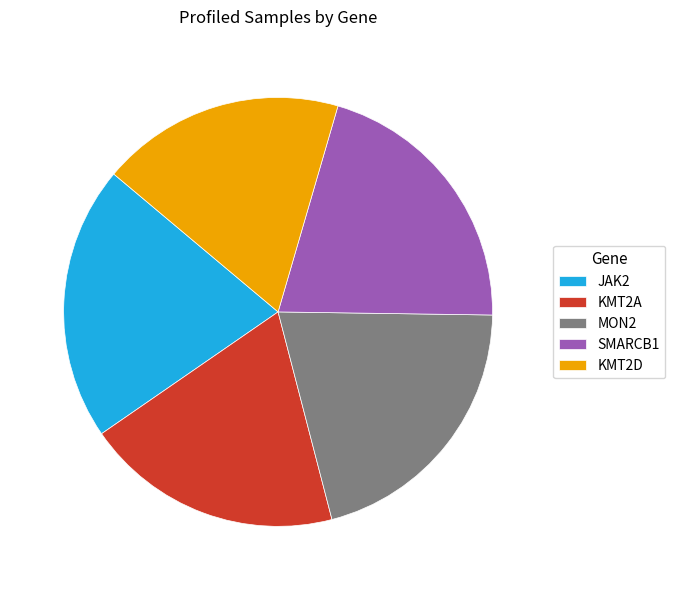

Is the sum of SMARCB1 and MON2 greater than half?

No